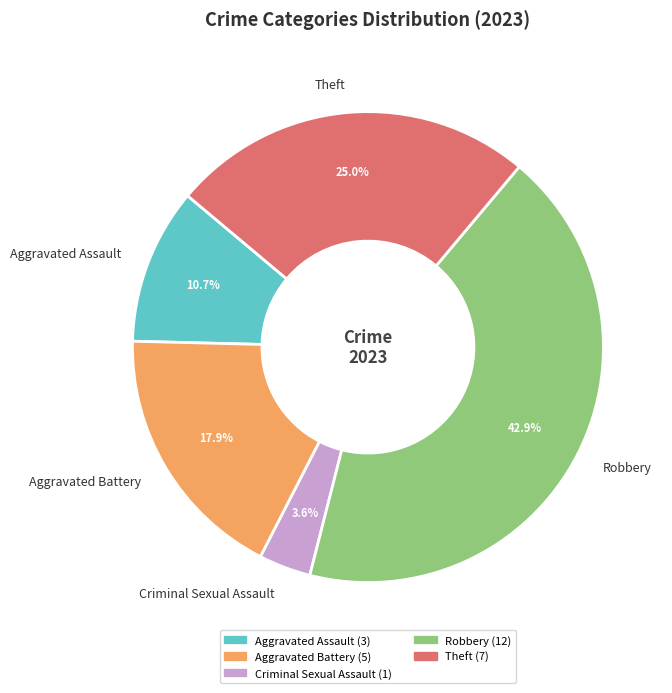

The Aggravated Assault slice represents 4% of the pie. True or false?

False